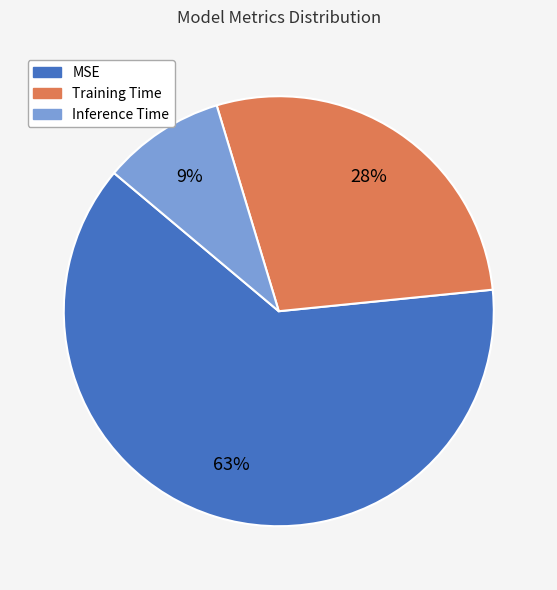

How many segments does this pie chart have?

3